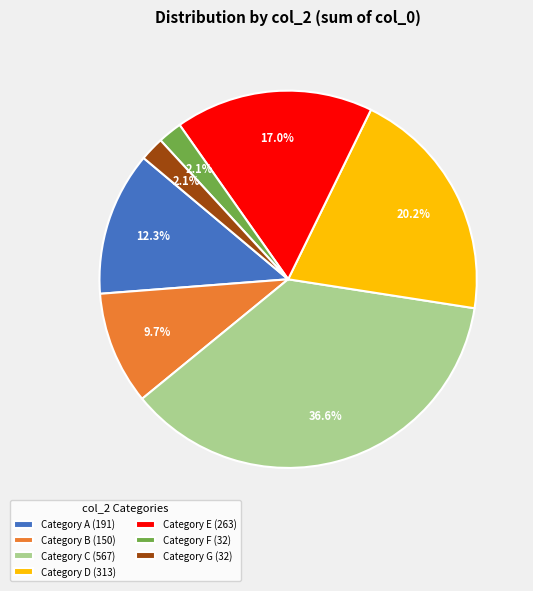

Which category has the biggest portion of the pie?

Category C (567)